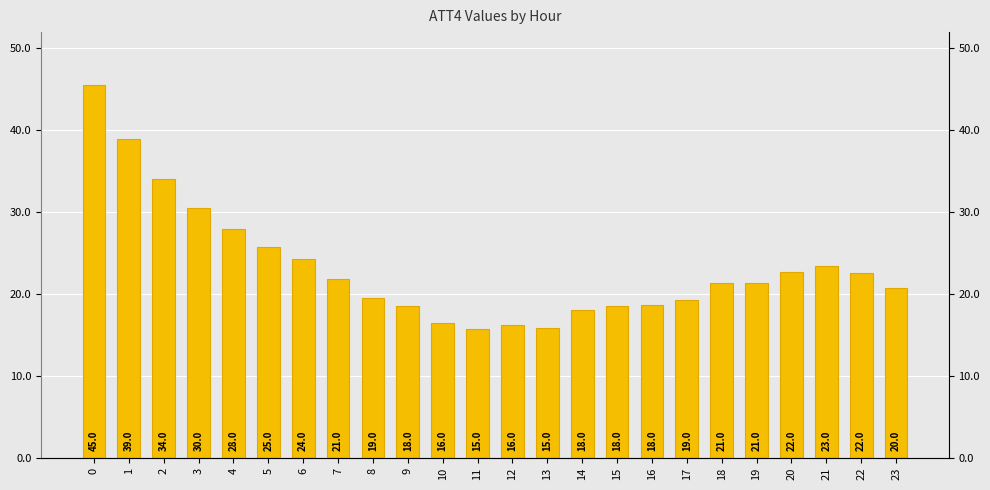

List the labels in order of value, smallest first.

11, 13, 12, 10, 14, 9, 15, 16, 17, 8, 23, 19, 18, 7, 22, 20, 21, 6, 5, 4, 3, 2, 1, 0